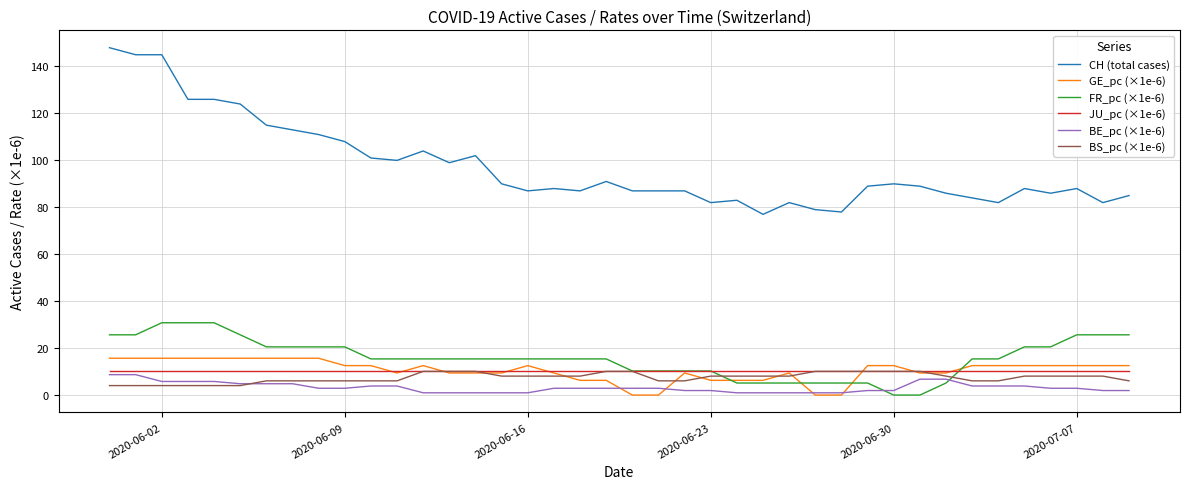

What are all the series names shown in the legend?

CH (total cases), GE_pc (×1e-6), FR_pc (×1e-6), JU_pc (×1e-6), BE_pc (×1e-6), BS_pc (×1e-6)